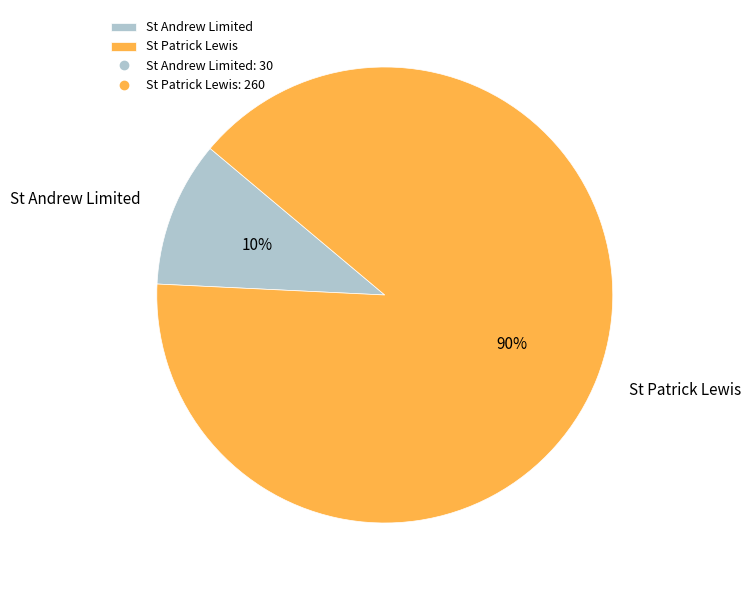

To the nearest percent, what percentage of the pie is St Patrick Lewis?

90%